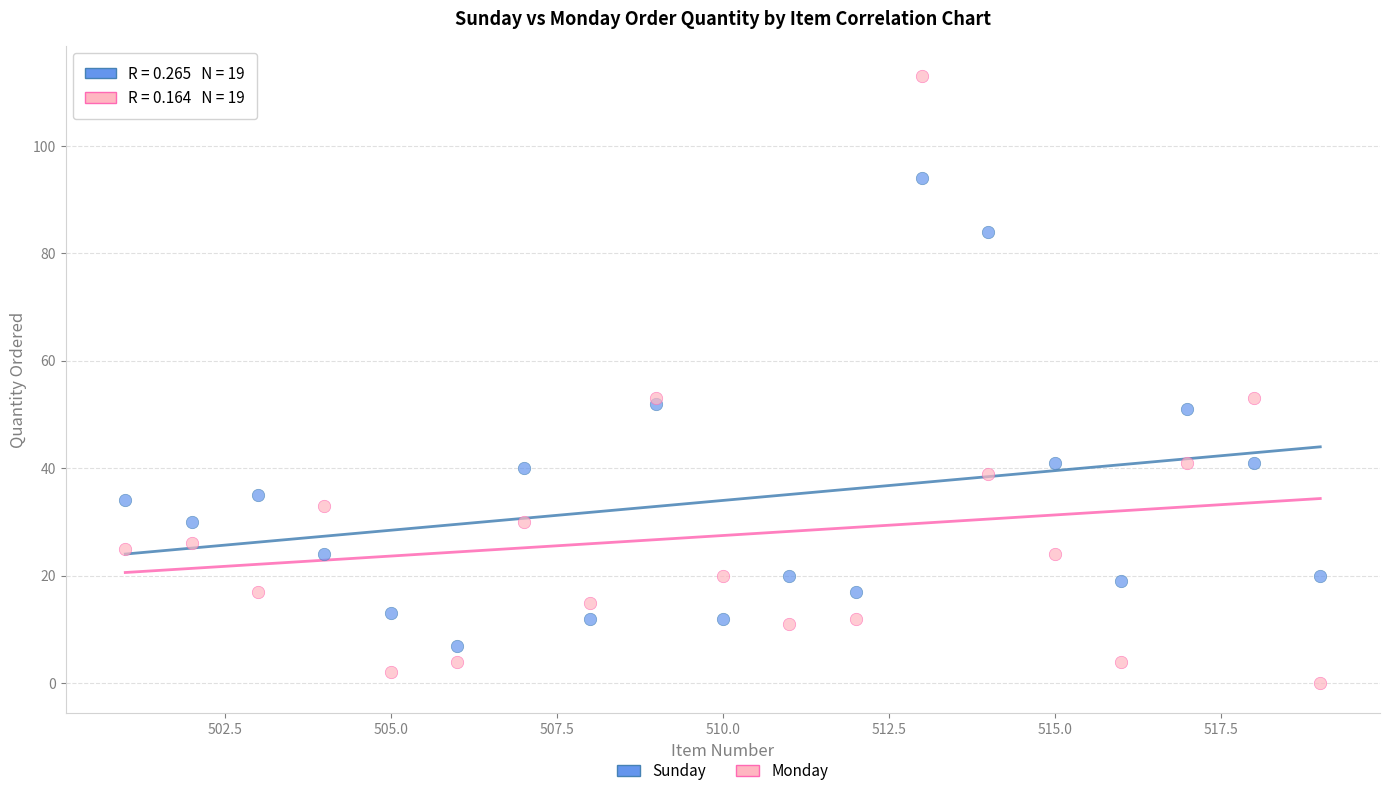

What is the X range (max minus min) for the scatter plot?

18